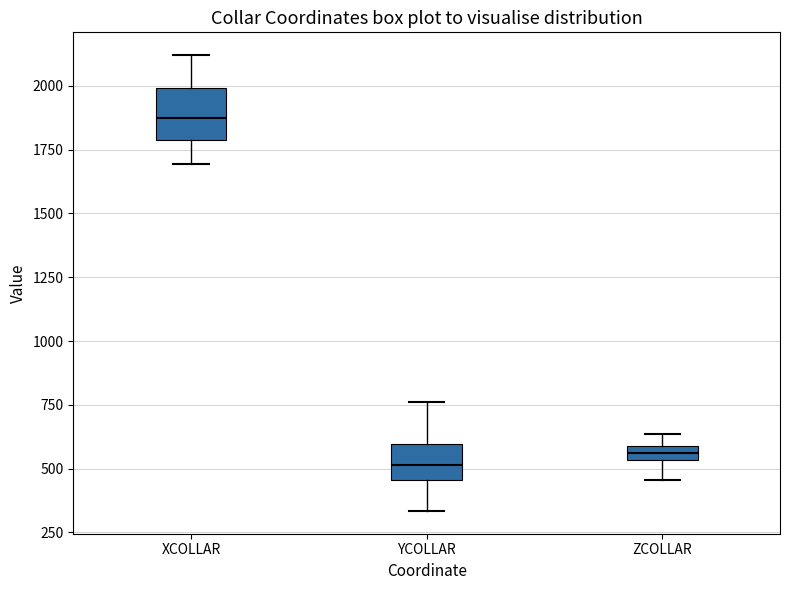

Where does the upper whisker of the box for XCOLLAR end on the y-axis? The values are not printed on the chart, so give them approximately, as read against the axis.

2100